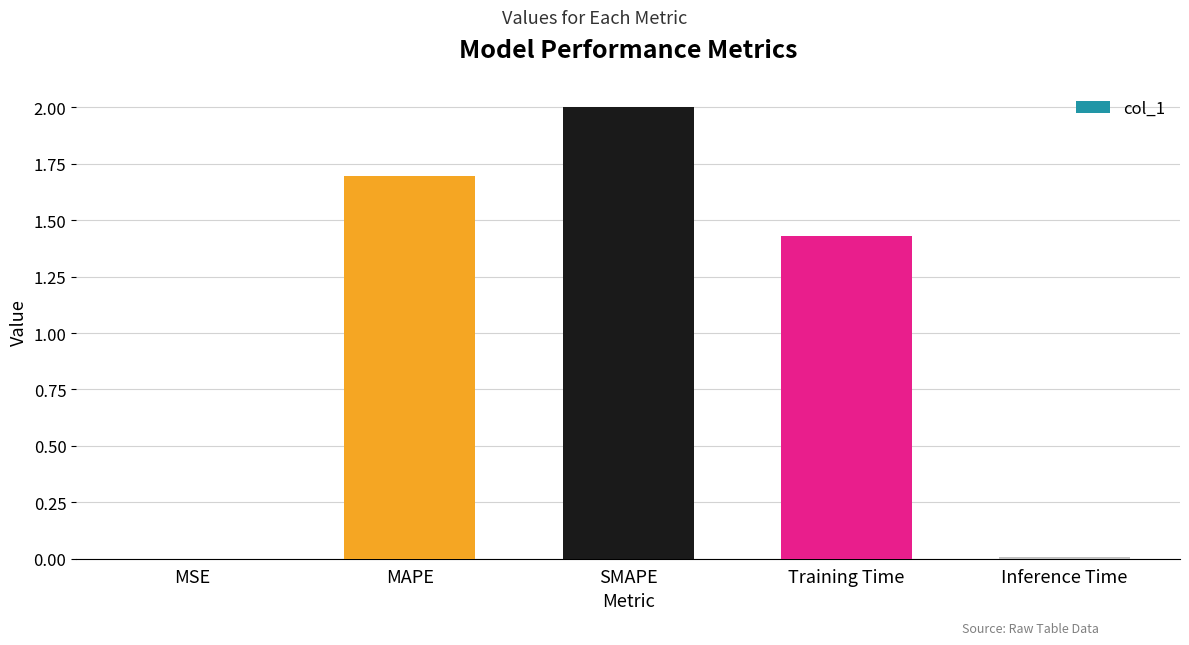

What is the greatest value displayed?

2.0